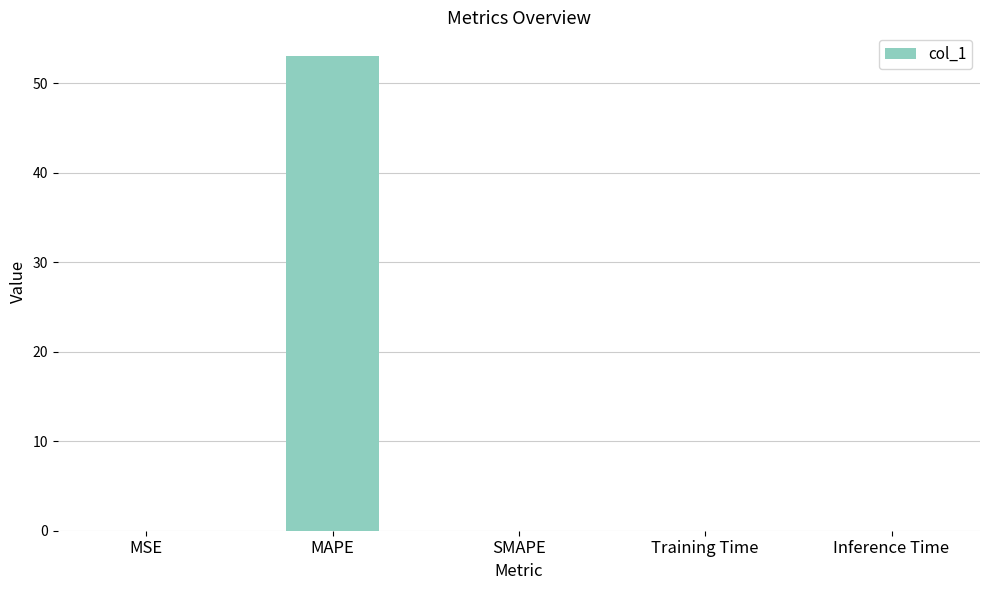

At which category does the chart reach its peak across all series?

MAPE